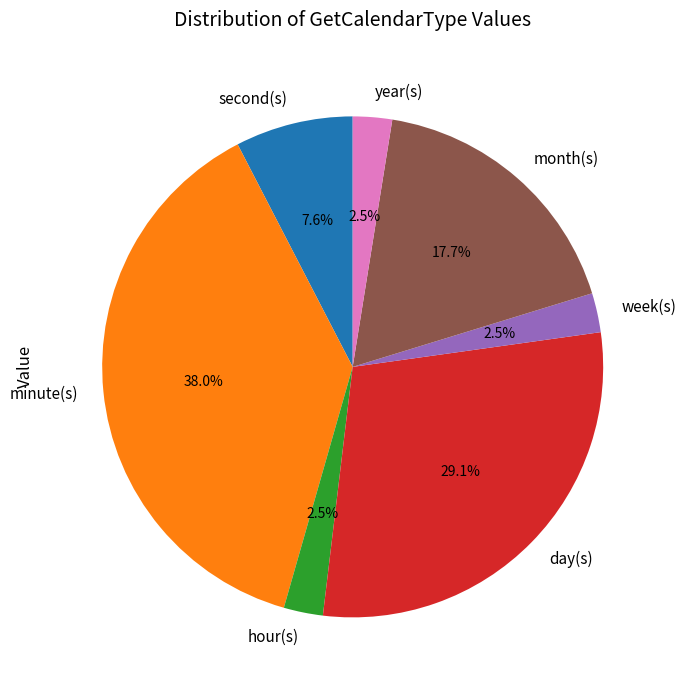

Is there any slice that represents more than half of the pie?

No